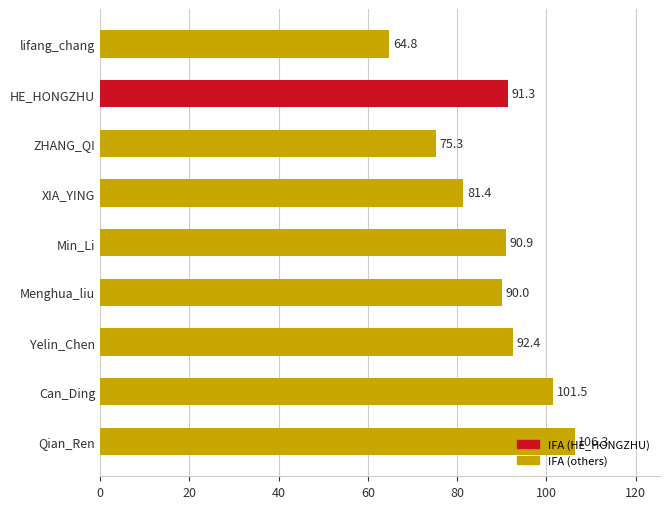

How many bars are there in total?

9